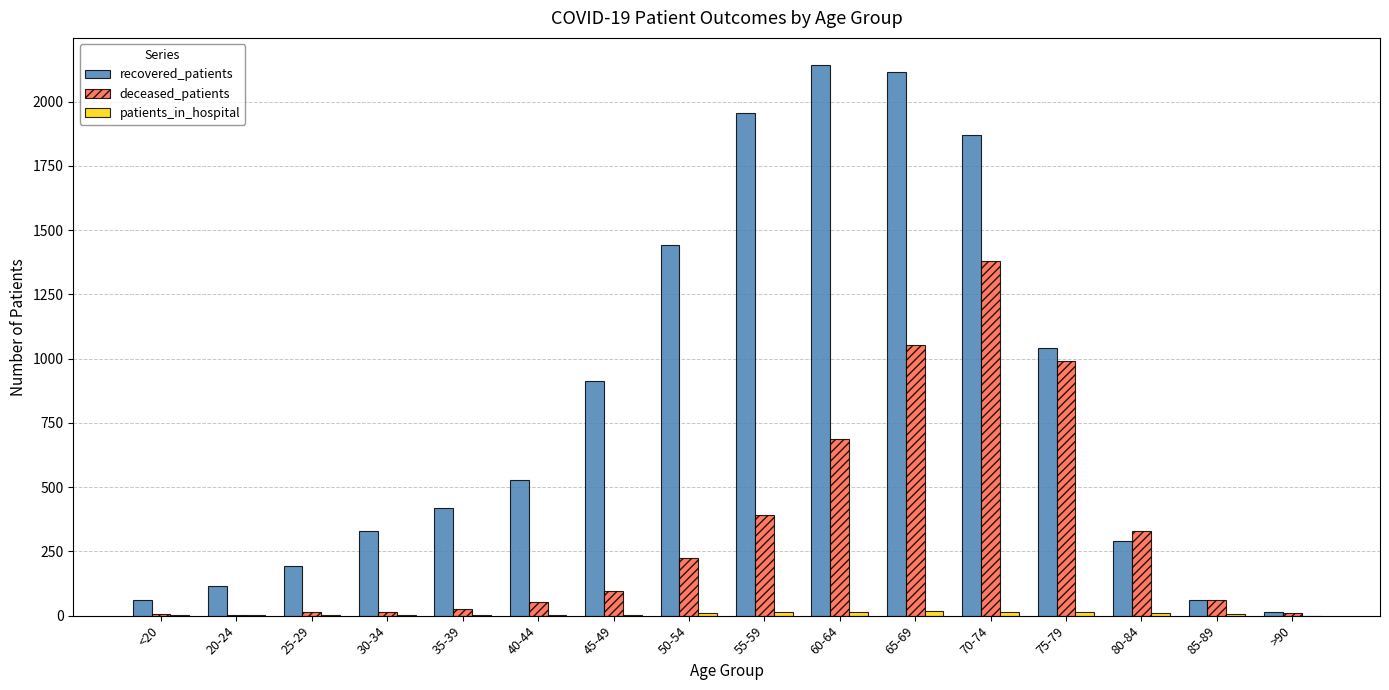

What is the sum of all deceased_patients values?

5346